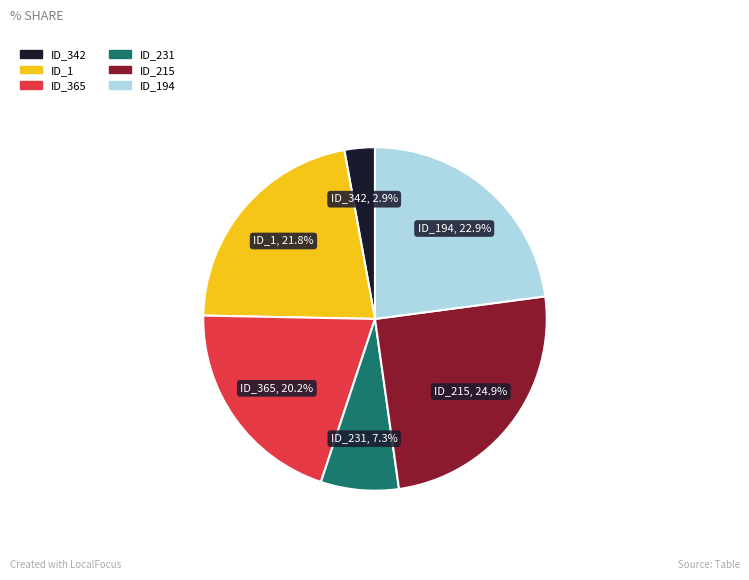

Is there a majority slice in this chart?

No